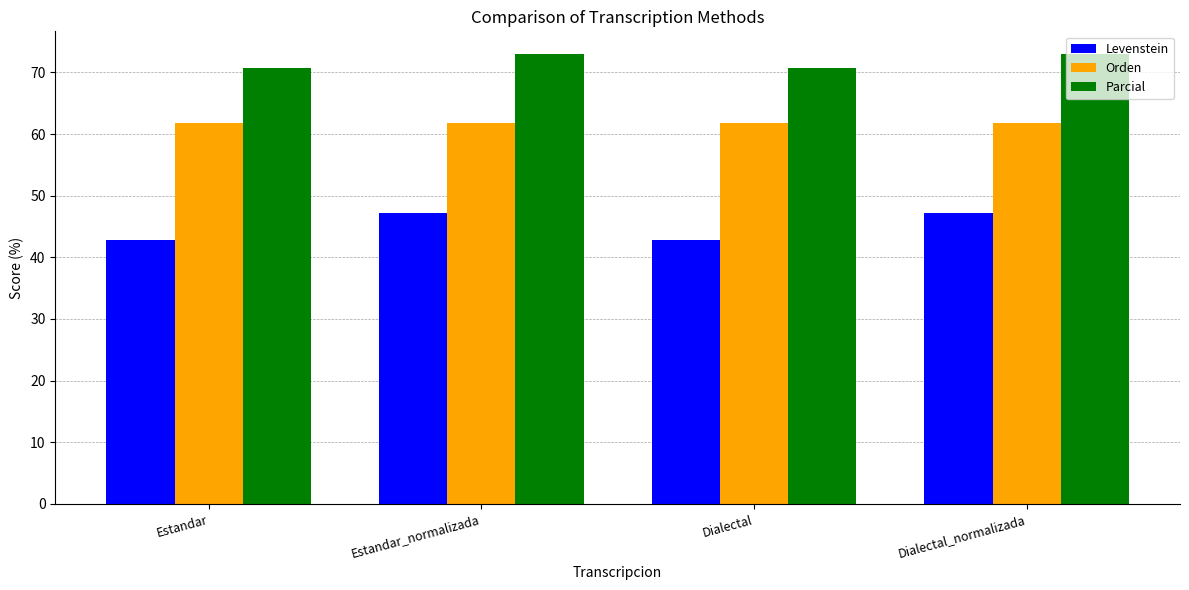

Does the chart contain any negative values?

No